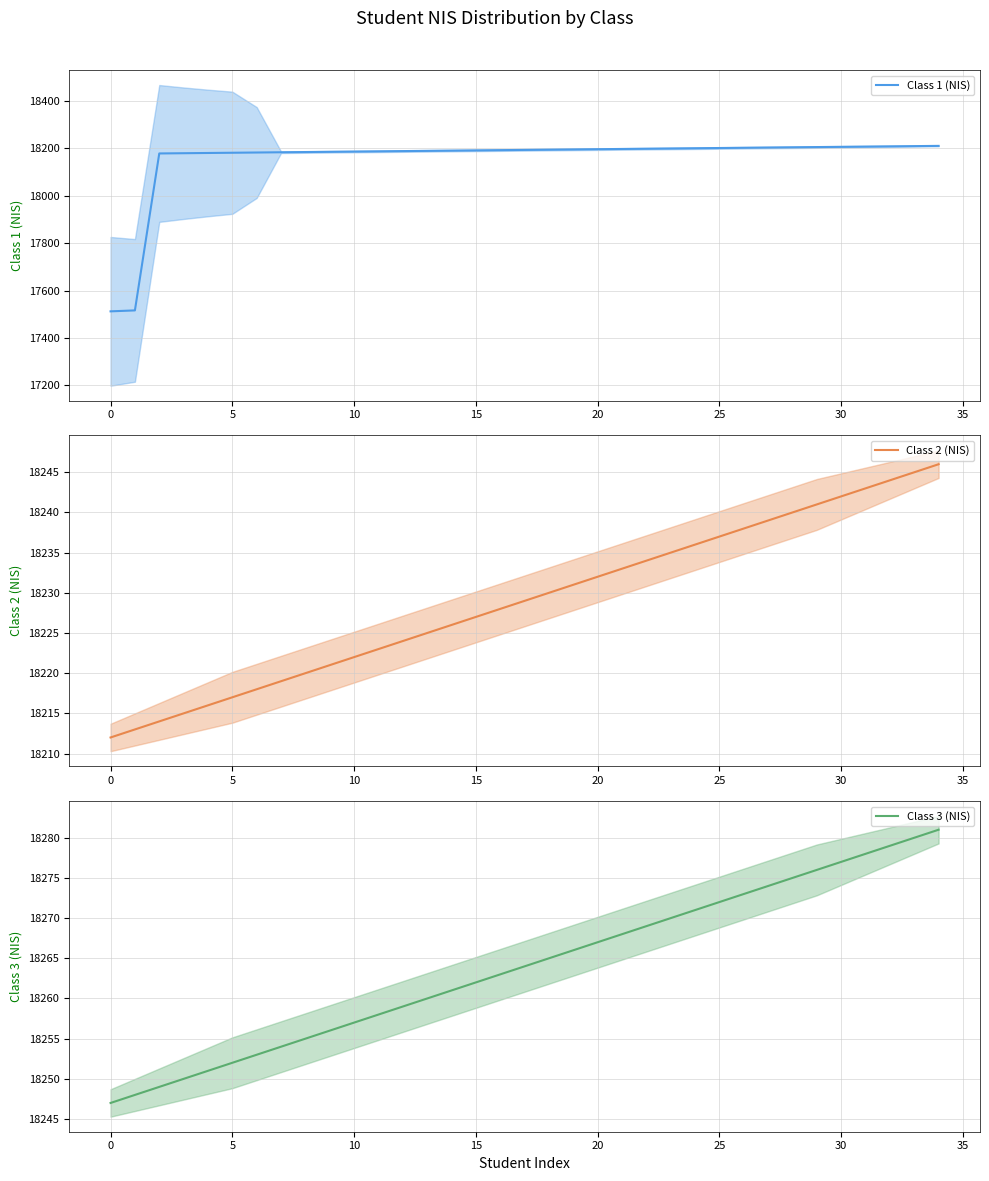

What is the sum of all Class 1 (NIS) values?

635463